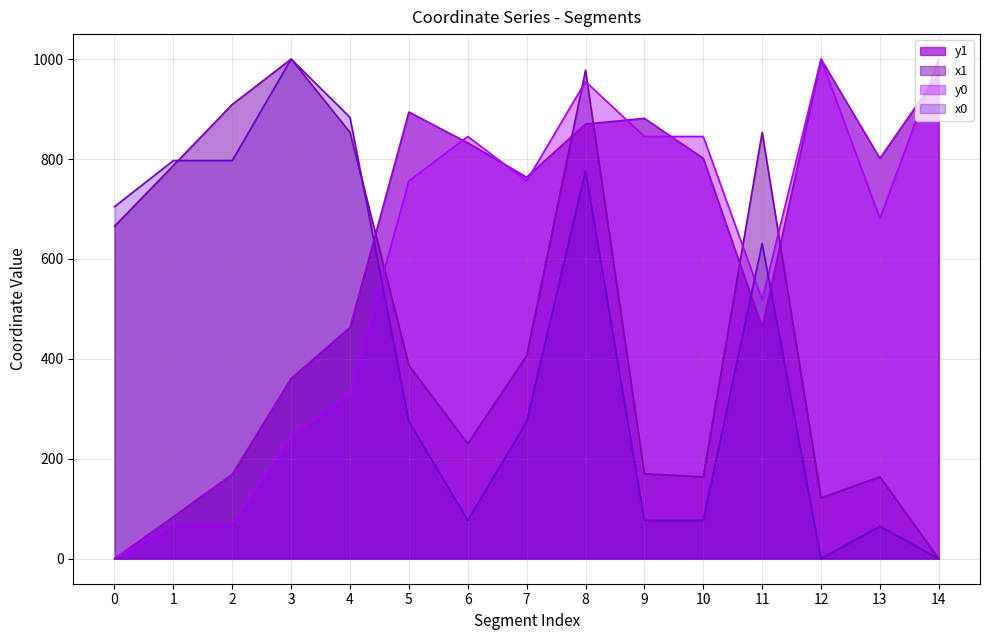

What is the value of the x0 point at the 4th from the left?

1000.0